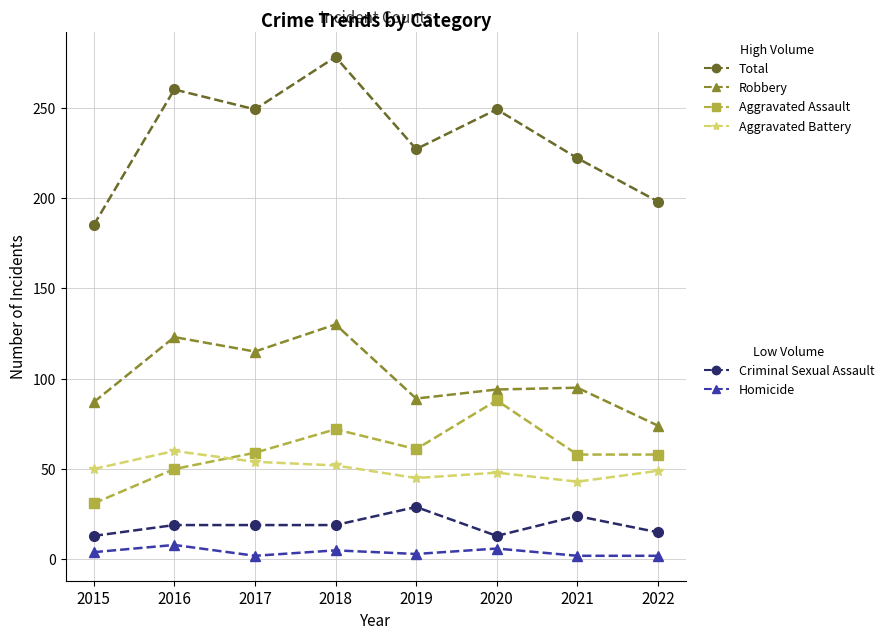

Which label corresponds to the largest value in the chart?

2018